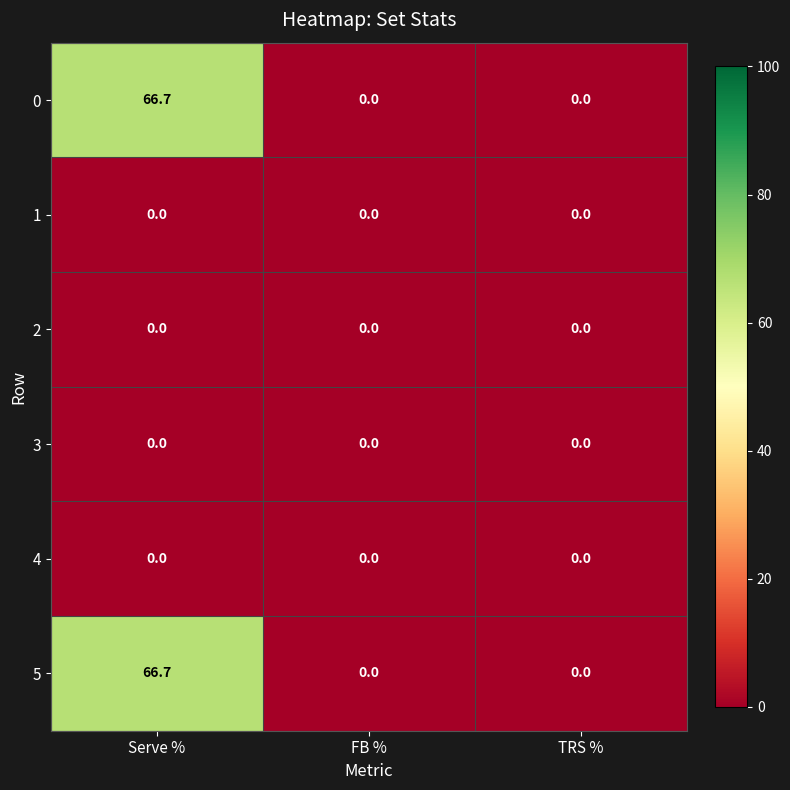

At which category is the sum across all series the highest?

Serve %